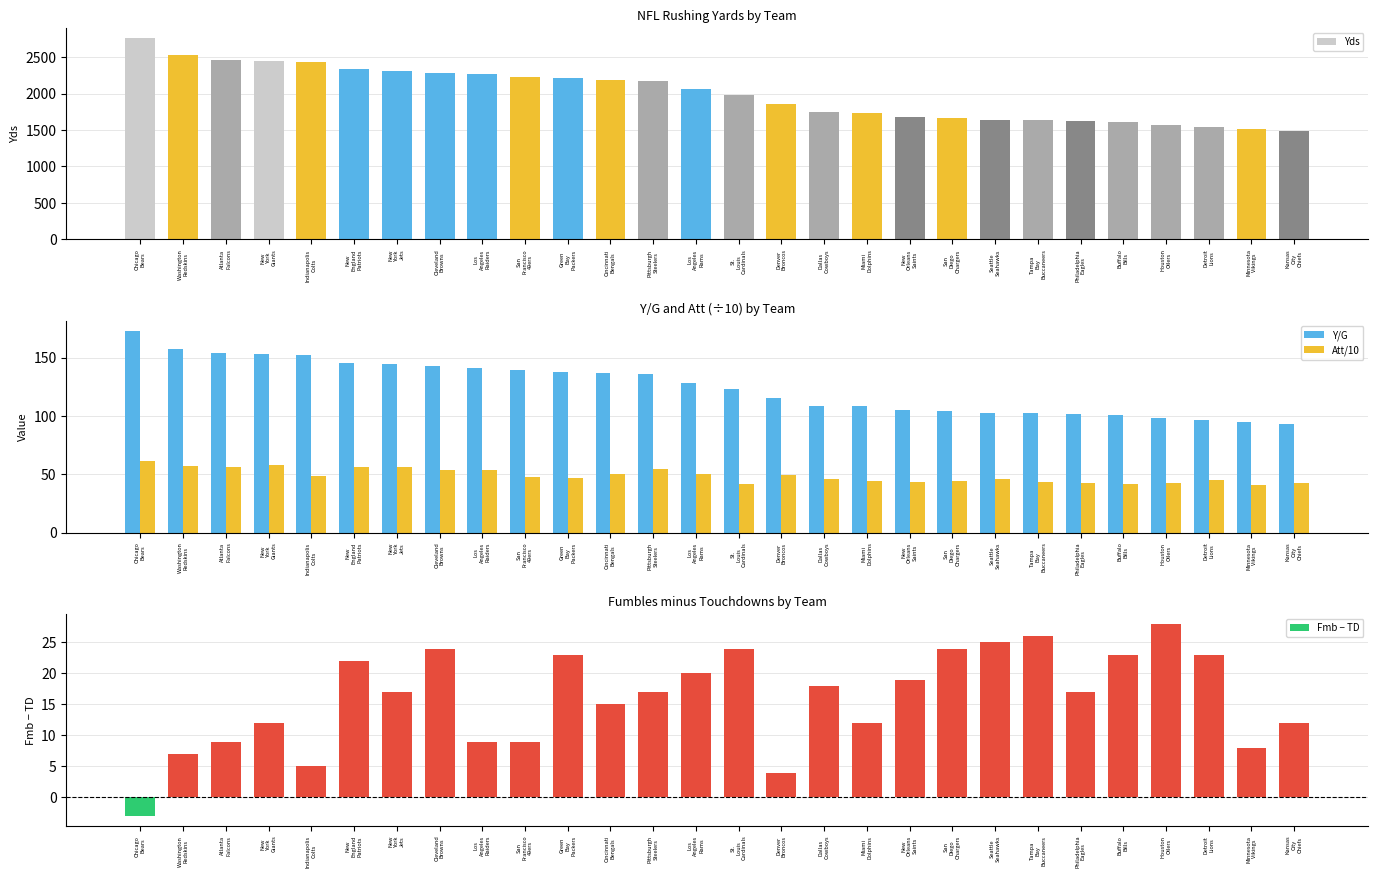

Reading left to right, extract all data points from this chart.

Yds: 2761.0	2523.0	2466.0	2451.0	2439.0	2331.0	2312.0	2285.0	2262.0	2232.0	2208.0	2183.0	2177.0	2057.0	1974.0	1851.0	1741.0	1729.0	1683.0	1665.0	1644.0	1644.0	1630.0	1611.0	1570.0	1538.0	1516.0	1486.0
Y/G: 172.6	157.7	154.1	153.2	152.4	145.7	144.5	142.8	141.4	139.5	138.0	136.4	136.1	128.6	123.4	115.7	108.8	108.1	105.2	104.1	102.8	102.8	101.9	100.7	98.1	96.1	94.8	92.9
Att/10: 61.0	57.1	56.0	58.1	48.5	56.5	56.4	53.3	53.2	47.7	47.0	50.3	54.1	50.3	41.7	49.7	46.2	44.4	43.1	44.0	46.2	43.4	42.8	41.2	42.8	45.2	40.6	42.8
Fmb − TD: -3.0	7.0	9.0	12.0	5.0	22.0	17.0	24.0	9.0	9.0	23.0	15.0	17.0	20.0	24.0	4.0	18.0	12.0	19.0	24.0	25.0	26.0	17.0	23.0	28.0	23.0	8.0	12.0